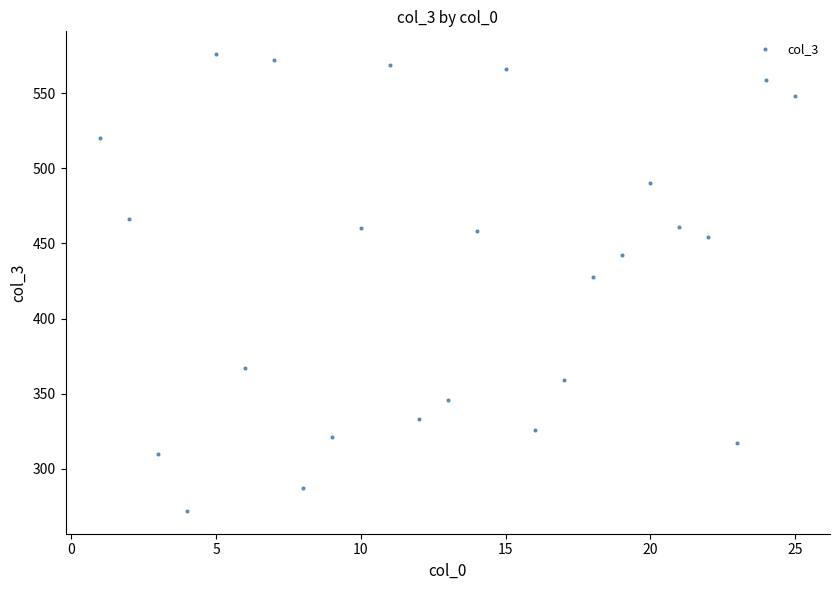

What Y value in the scatter plot is closest to 424?

428